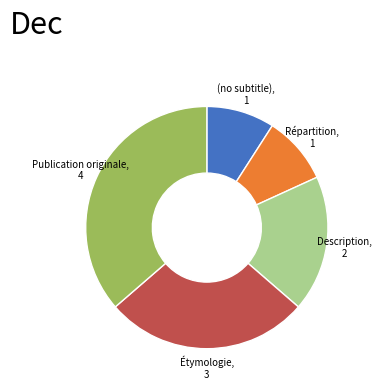

Is there any slice that represents more than half of the pie?

No